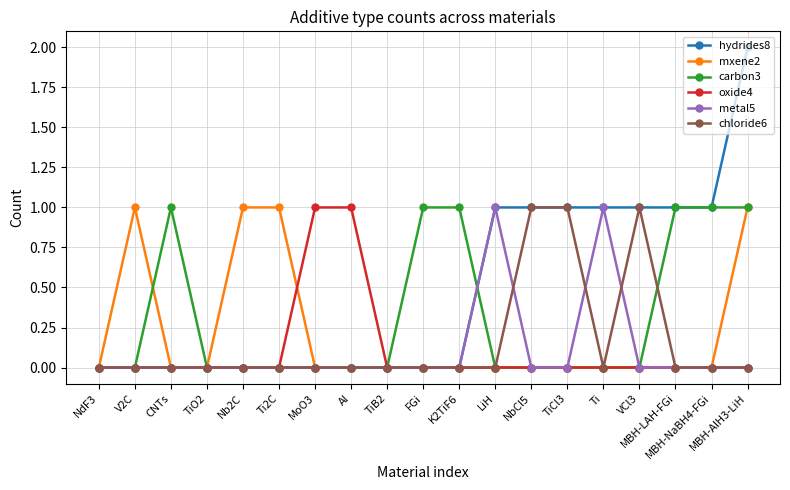

Which category has the highest value across all series?

MBH-AlH3-LiH